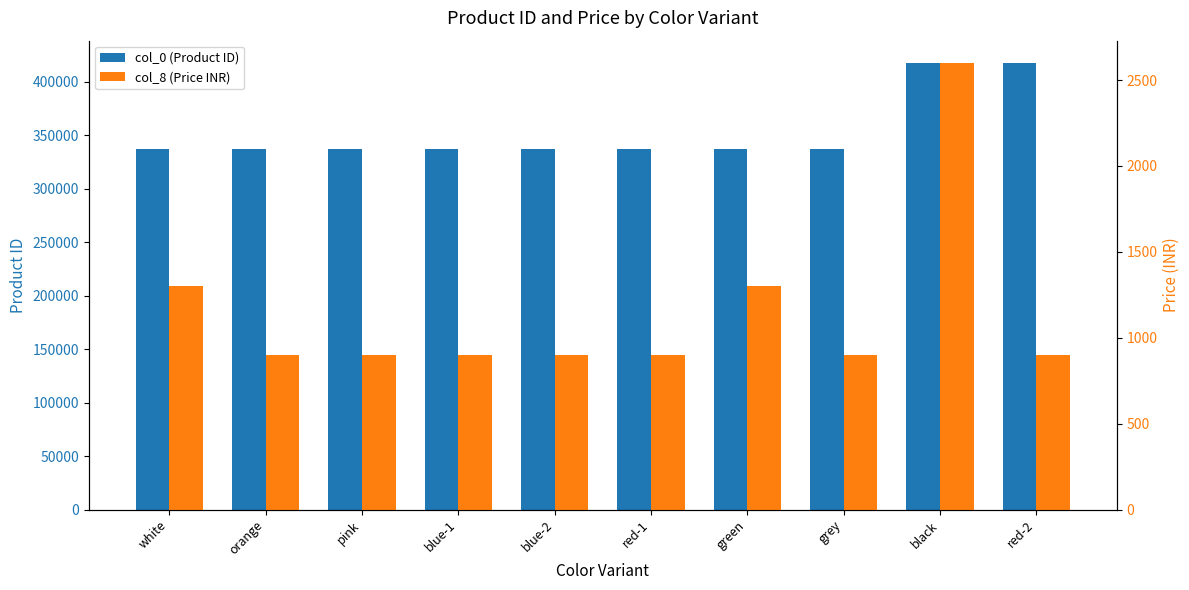

How many data points does each series have?

10